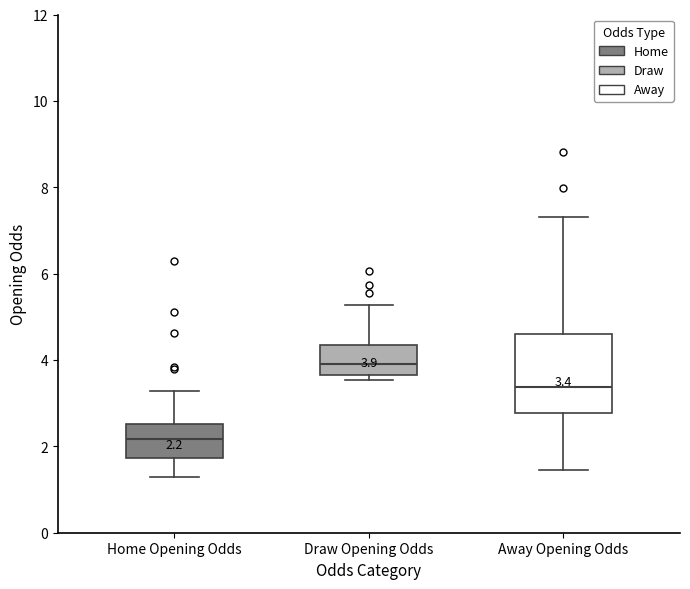

Which box is the tallest, from its lower edge to its upper edge?

Away Opening Odds